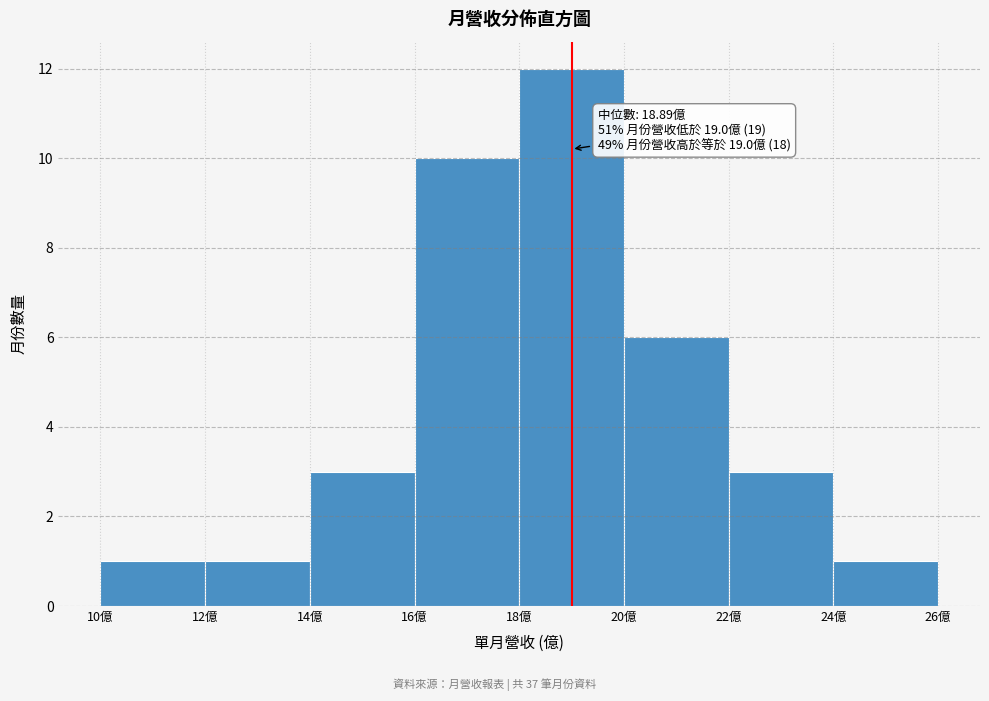

Which range on the x-axis has the tallest bar?

18 to 20